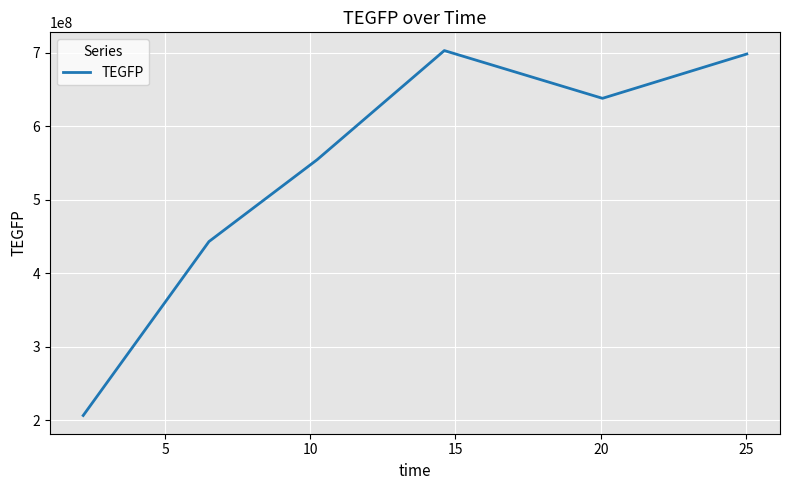

What is the average value?

540331196.6